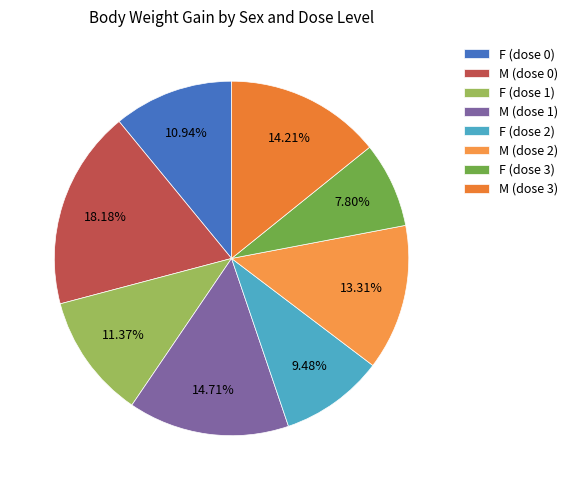

To the nearest percent, what is the difference between the F (dose 3) and M (dose 0) slice percentages?

10%